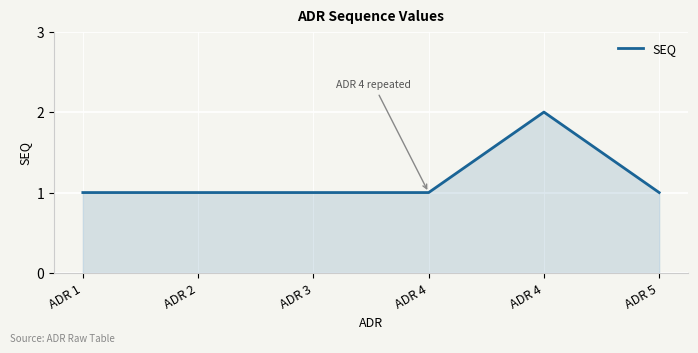

What is the maximum value shown in the chart?

2